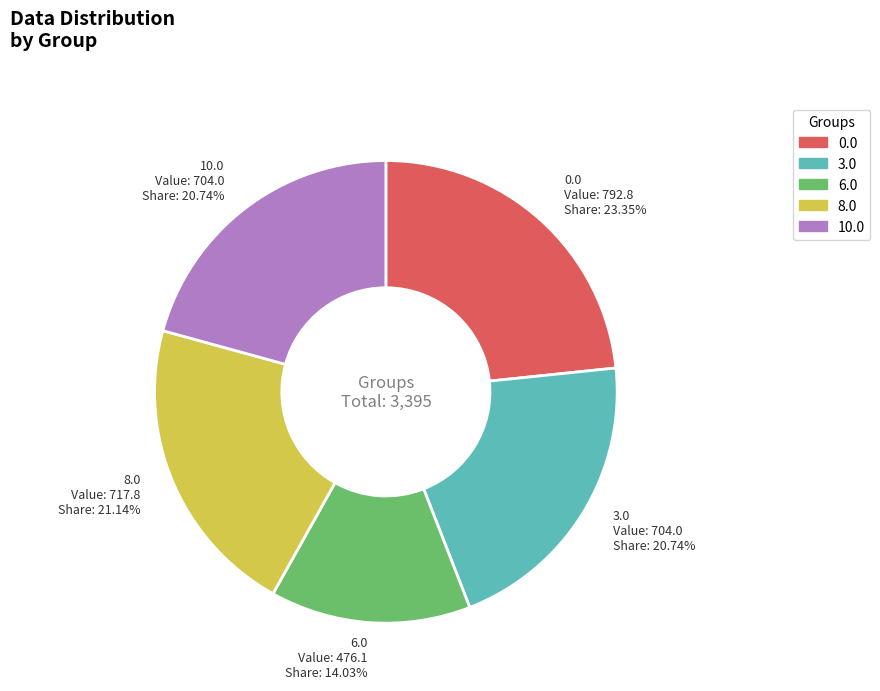

Count the number of slices in the pie.

5